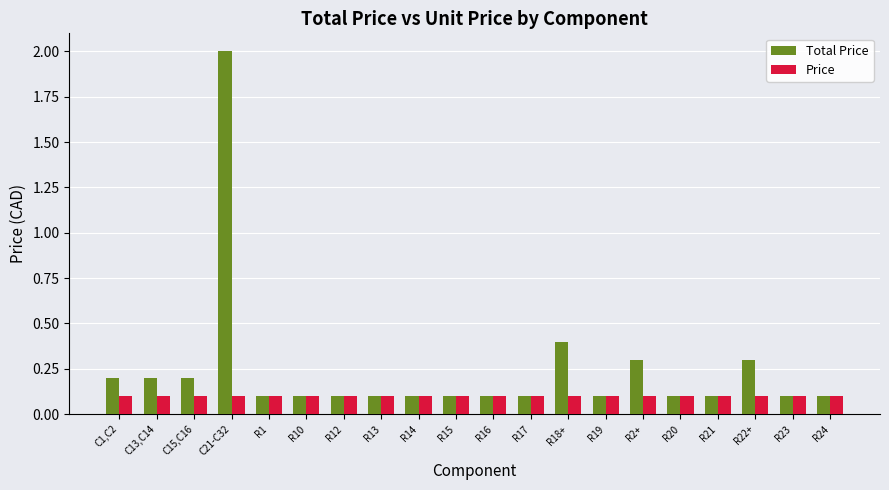

What is the lowest value of the Total Price series?

0.1